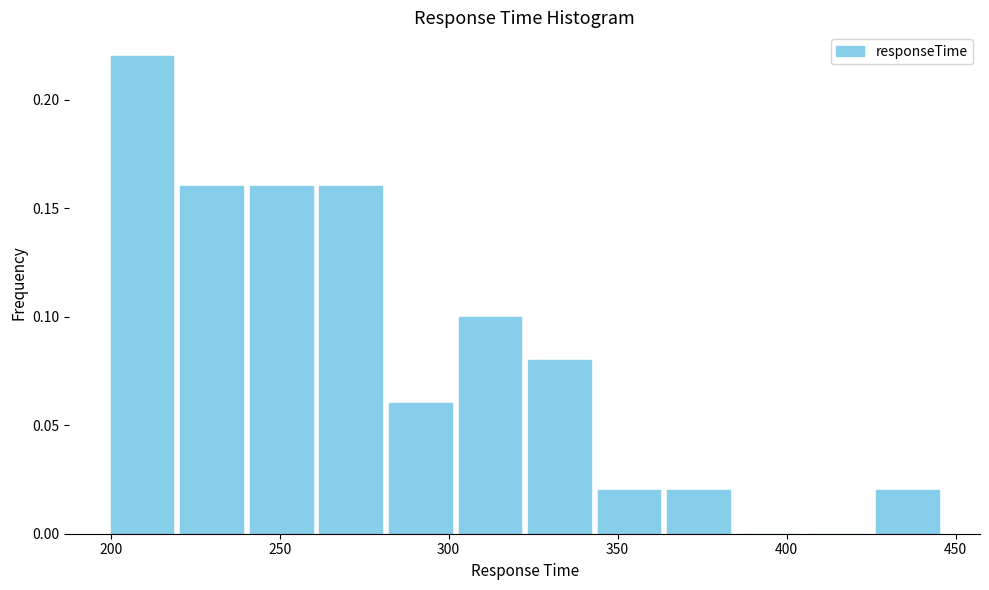

How tall is the bar that spans 425 to 445 on the x-axis? Neither the bar edges nor the heights are printed on the chart, so give them approximately, as read against the axes.

0.02